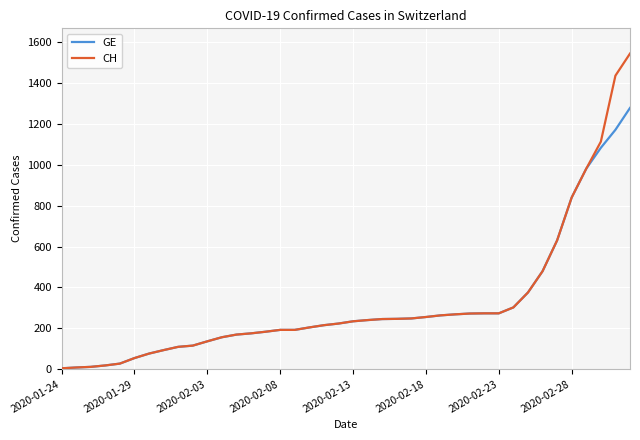

Does the chart display data point markers on the line(s)?

No